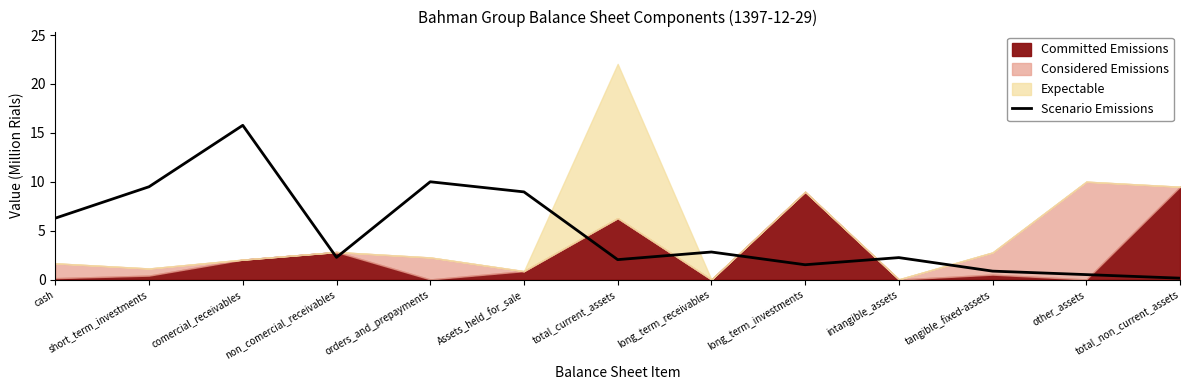

How many data points are less than 2?

4